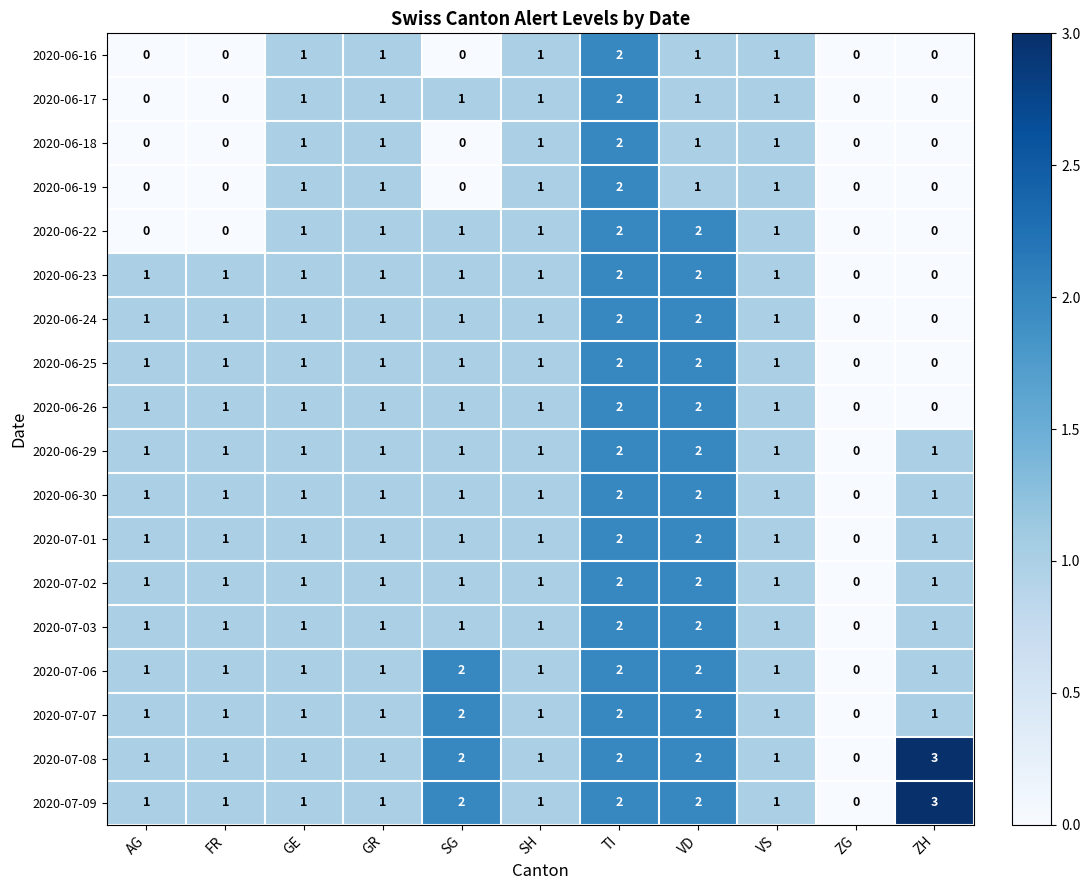

Is it true that 2020-06-18 equals -1 at FR?

False